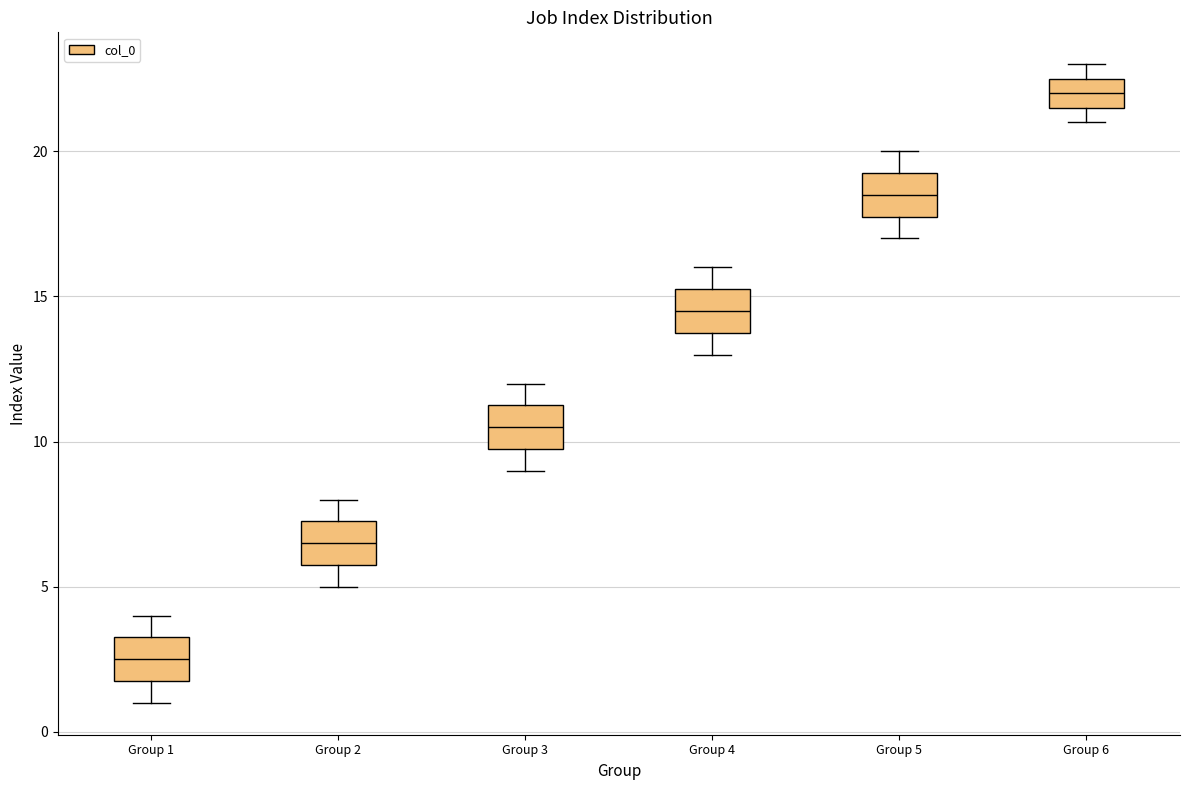

Reading left to right, transcribe this box plot: for each box, give where its median line is, the range the box spans, and where its two whiskers end, as read against the y-axis. The values are not printed on the chart, so give them approximately, as read against the axis.

Group 1: median 2.5, box 2.0 to 3.5, whiskers 1.0 to 4.0
Group 2: median 6.5, box 6.0 to 7.5, whiskers 5.0 to 8.0
Group 3: median 10.5, box 10.0 to 11.5, whiskers 9.0 to 12.0
Group 4: median 14.5, box 14.0 to 15.5, whiskers 13.0 to 16.0
Group 5: median 18.5, box 18.0 to 19.5, whiskers 17.0 to 20.0
Group 6: median 22.0, box 21.5 to 22.5, whiskers 21.0 to 23.0